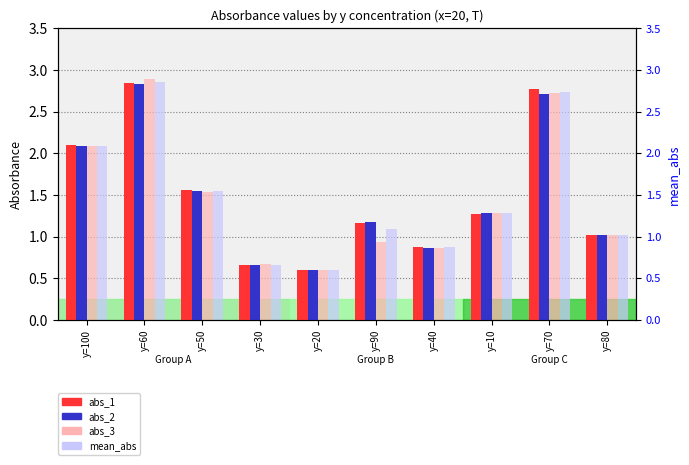

What position from the left is y=60?

2